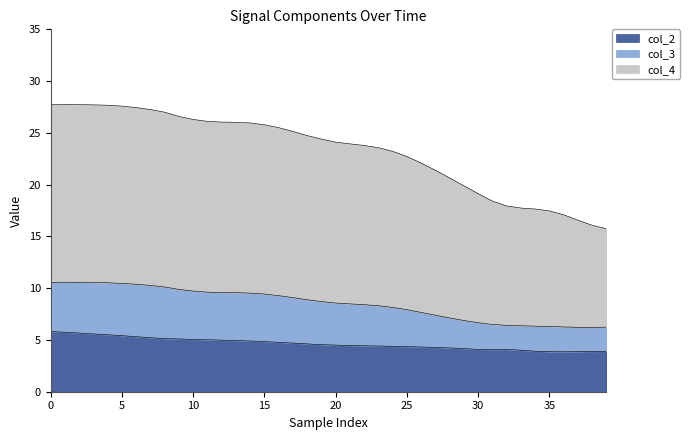

What is the difference between the second highest and minimum values in the col_2 series?

1.9